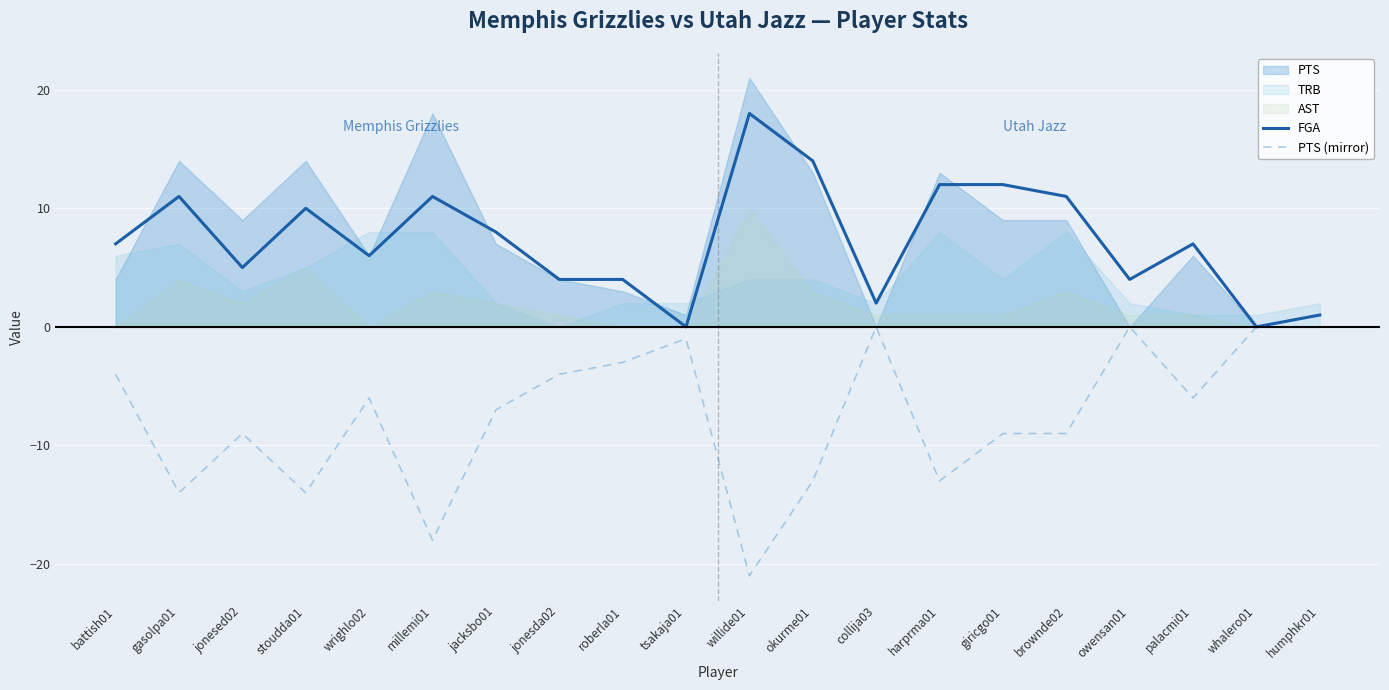

What is the difference between the second highest and minimum values in the FGA series?

14